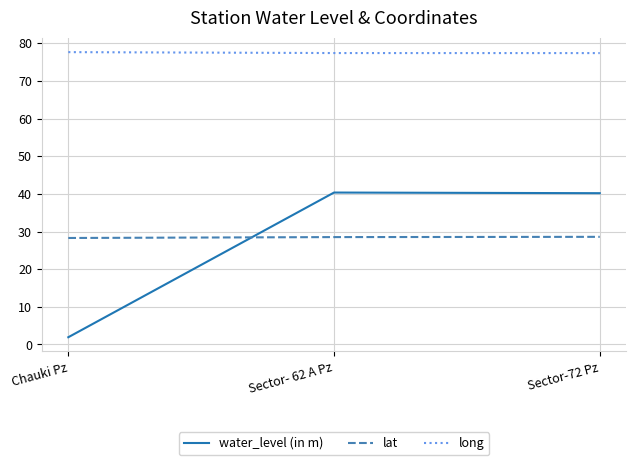

List the series in order of their peak value, highest first.

long, water_level (in m), lat